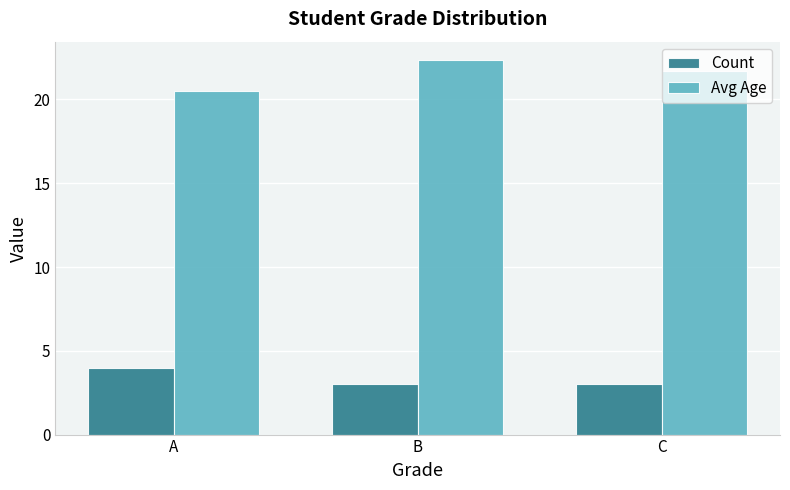

Rank the categories by Avg Age value from lowest to highest.

A, C, B